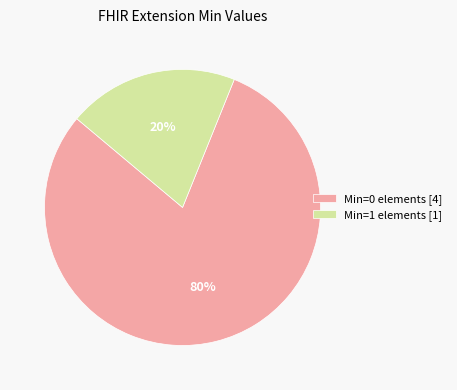

Combined, do Min=0 elements [4] and Min=1 elements [1] account for over 50%?

Yes